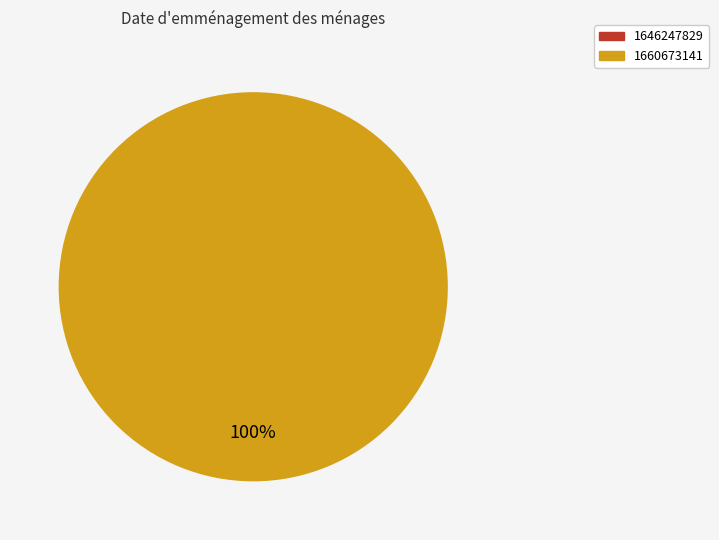

Which slice is the smallest?

1646247829